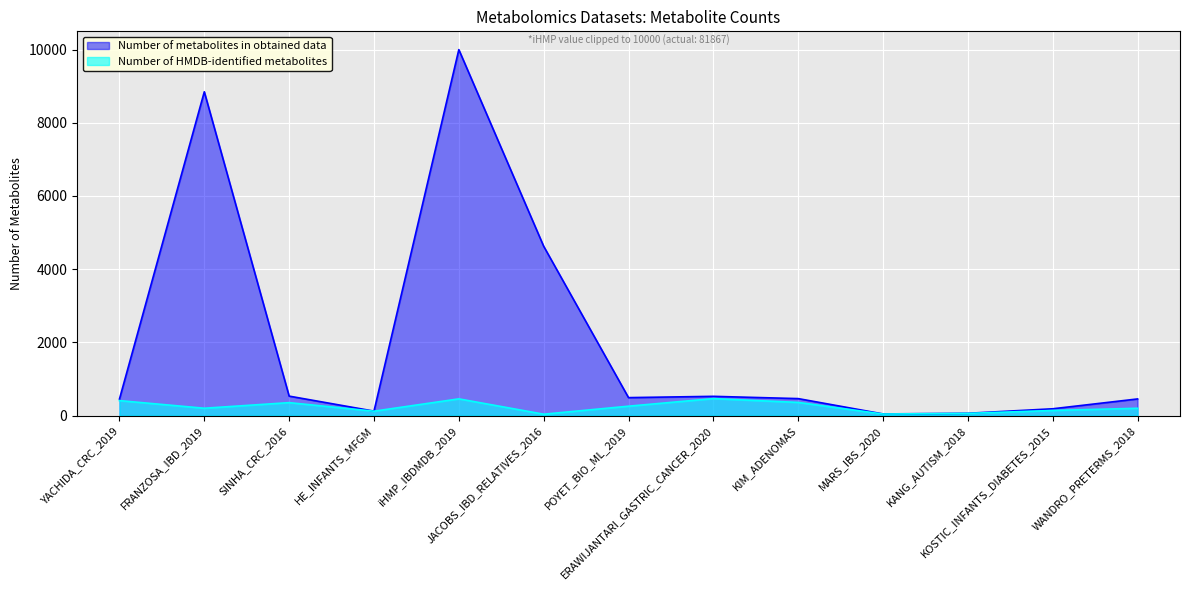

How many points are higher than both their immediate neighbors (excluding endpoints)?

3